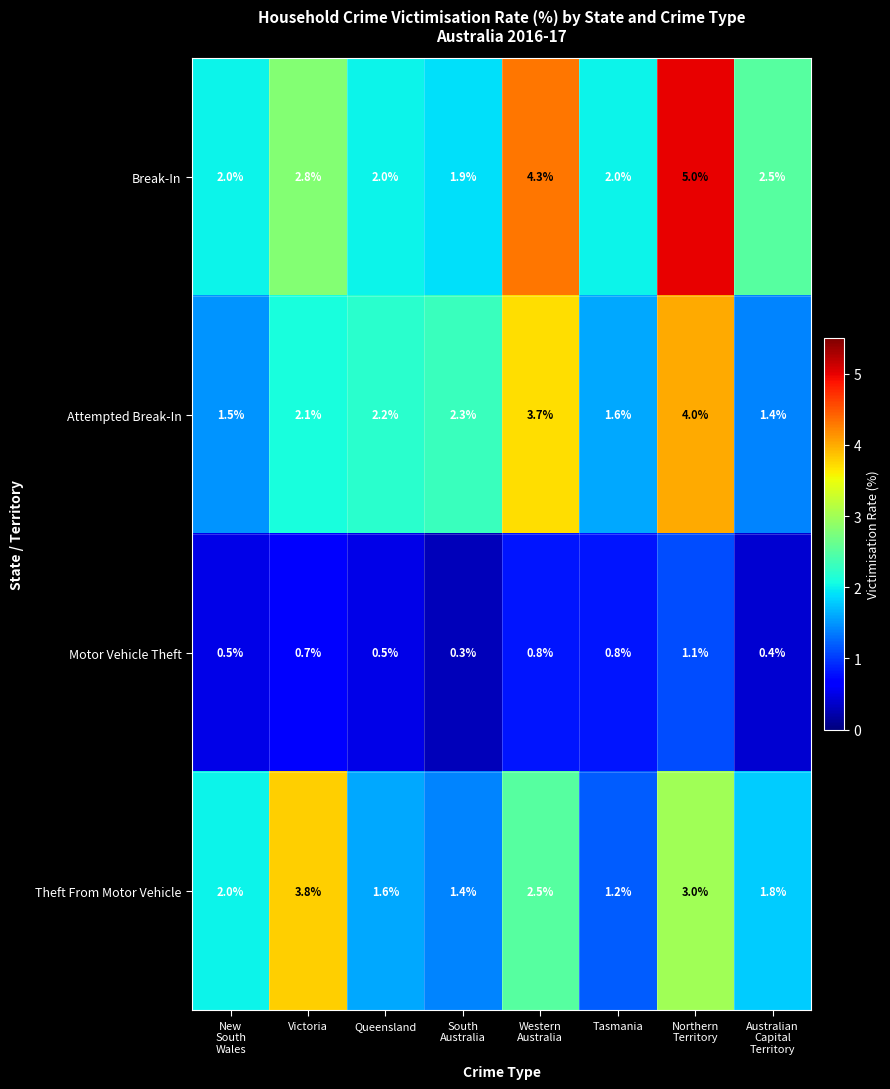

What is the smallest value displayed?

0.3